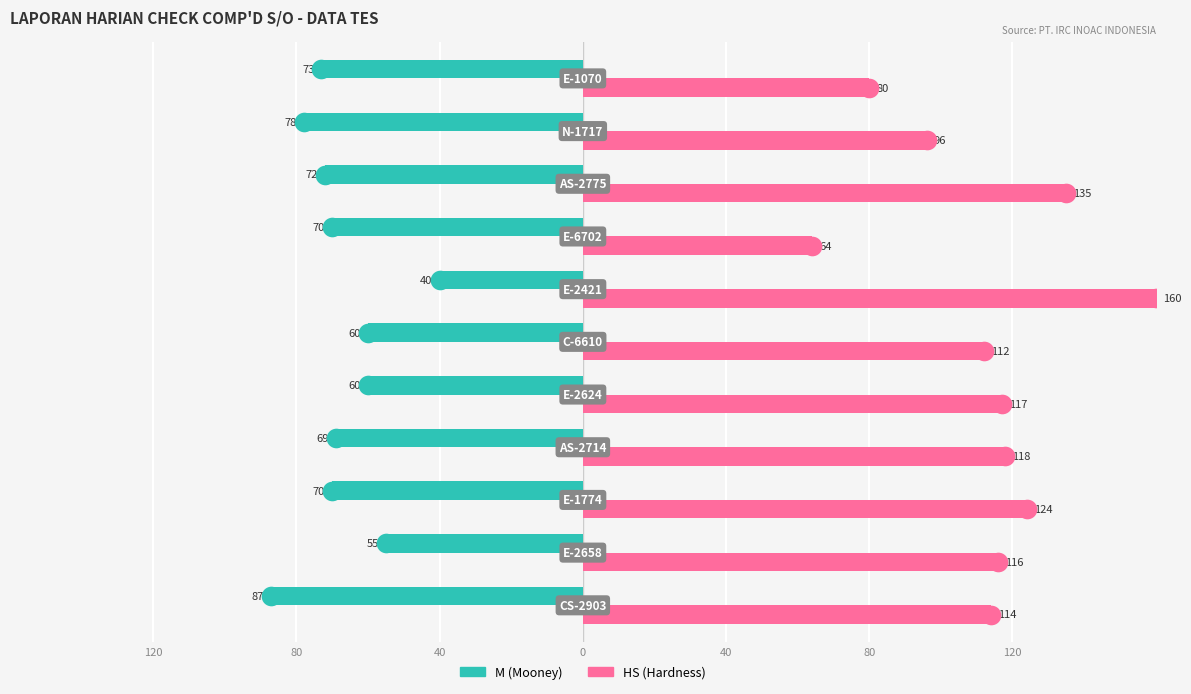

Which series has the widest spread of Y values?

HS (Hardness)